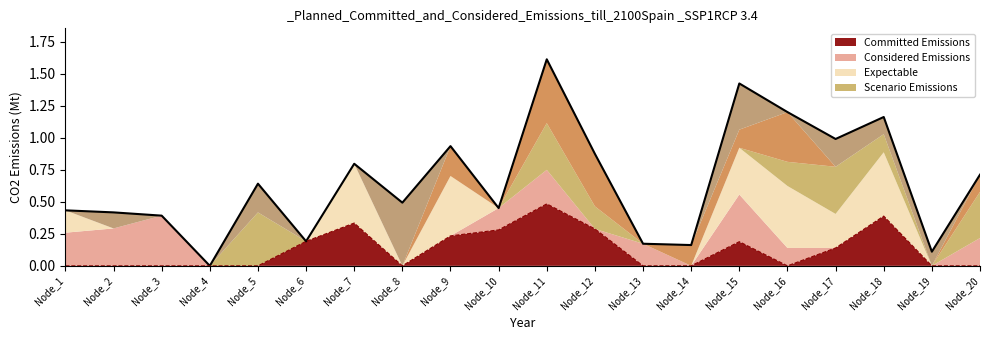

What is the value of the 1st point from the left?

0.4